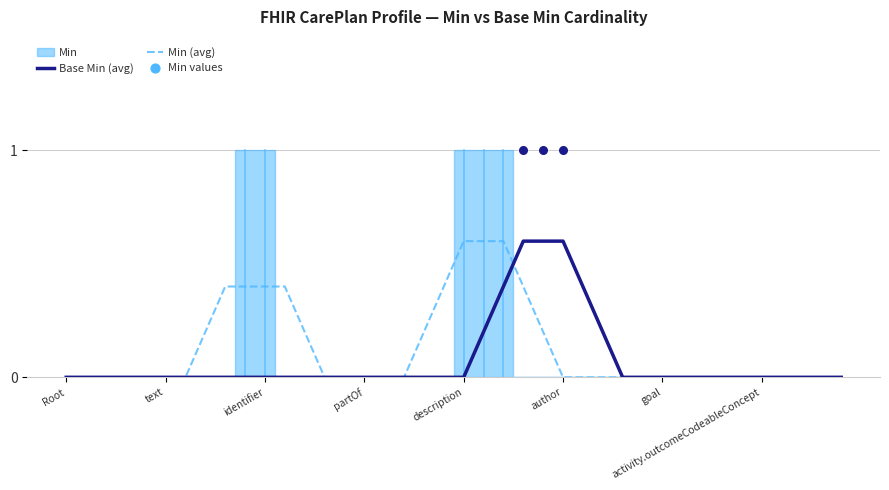

Is it true that Base Min (avg) equals 0.0 at text?

True